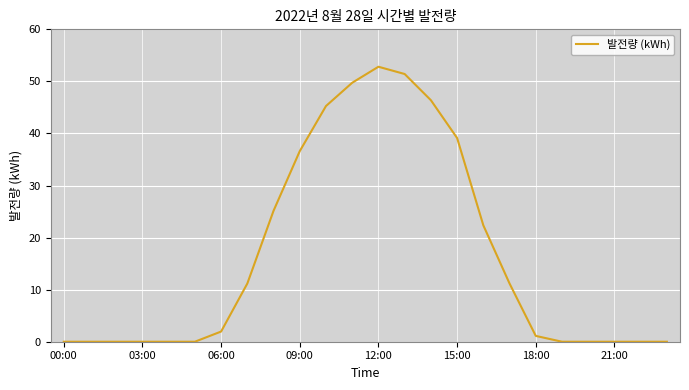

What is the maximum value shown in the chart?

52.8